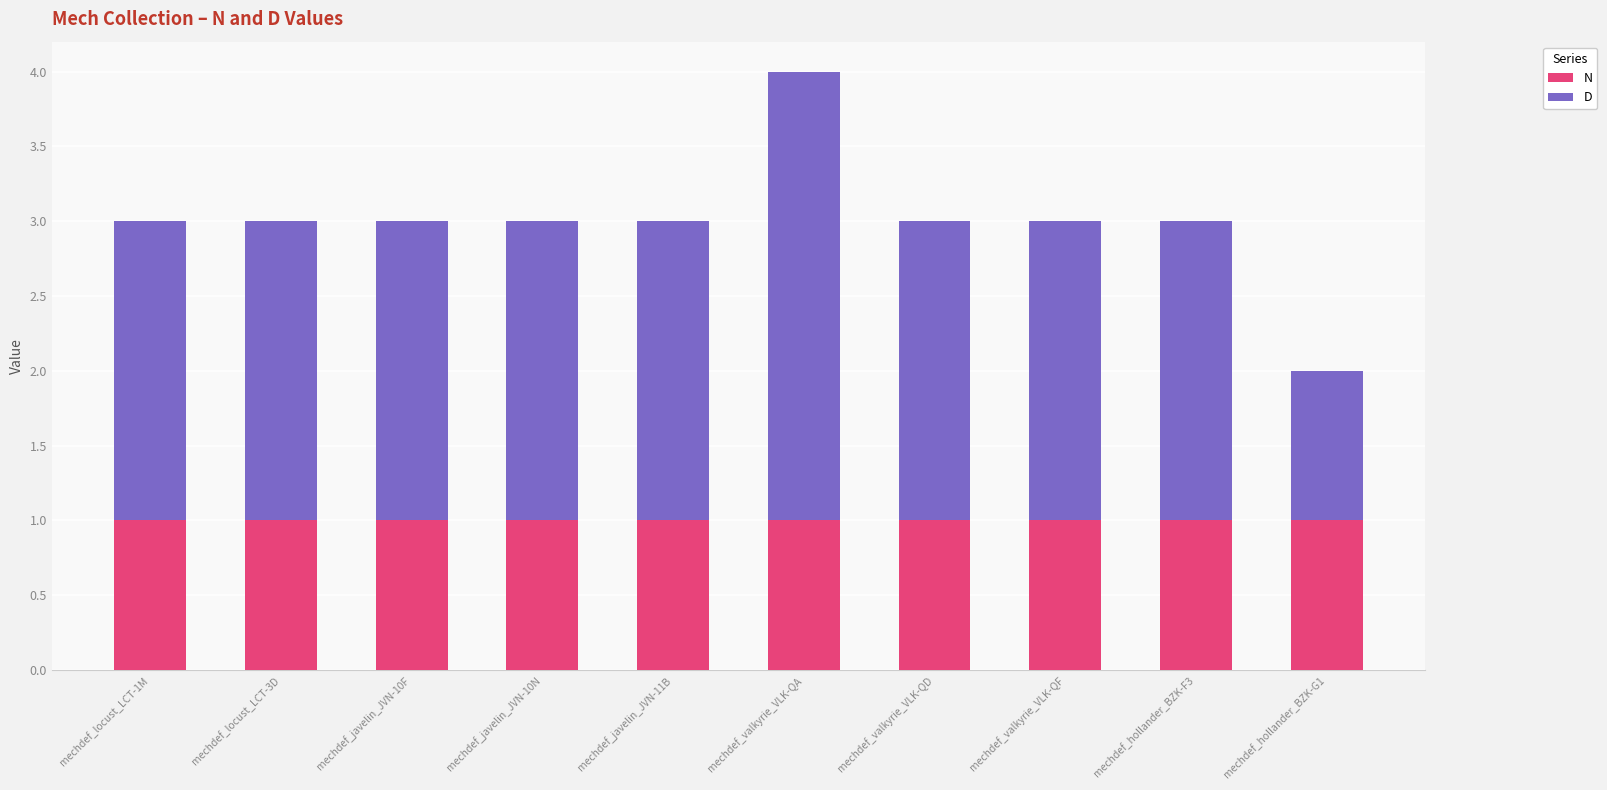

Is it true that N equals 1 at mechdef_javelin_JVN-11B?

True